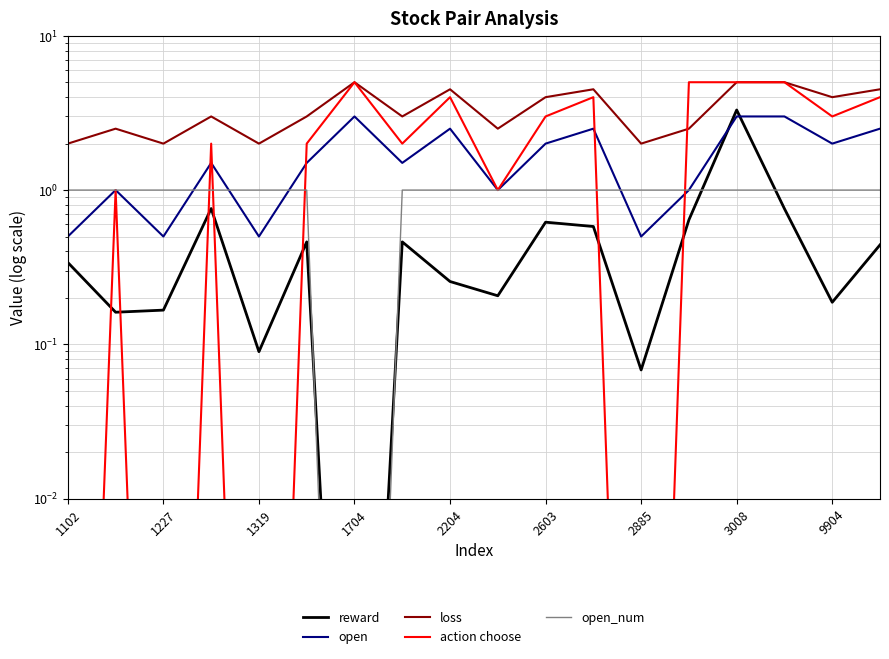

What position from the left is 2204?

9